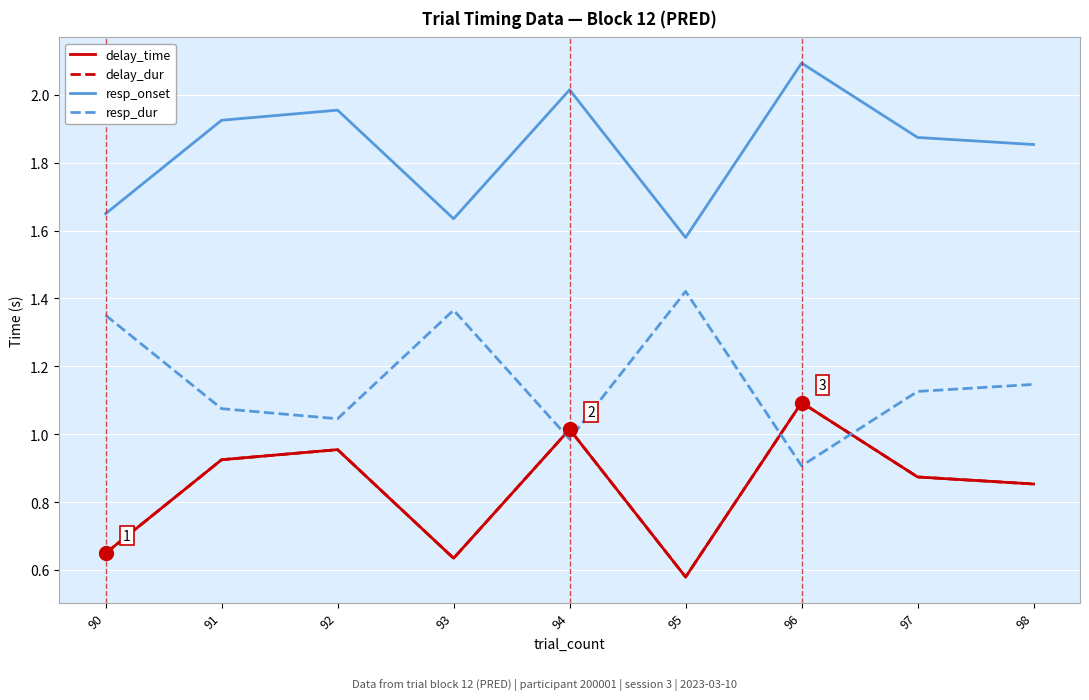

Reading right to left, extract all data points from this chart.

delay_time: 98=0.9	97=0.9	96=1.1	95=0.6	94=1.0	93=0.6	92=1.0	91=0.9	90=0.6
delay_dur: 98=0.9	97=0.9	96=1.1	95=0.6	94=1.0	93=0.6	92=1.0	91=0.9	90=0.6
resp_onset: 98=1.9	97=1.9	96=2.1	95=1.6	94=2.0	93=1.6	92=2.0	91=1.9	90=1.6
resp_dur: 98=1.1	97=1.1	96=0.9	95=1.4	94=1.0	93=1.4	92=1.0	91=1.1	90=1.4